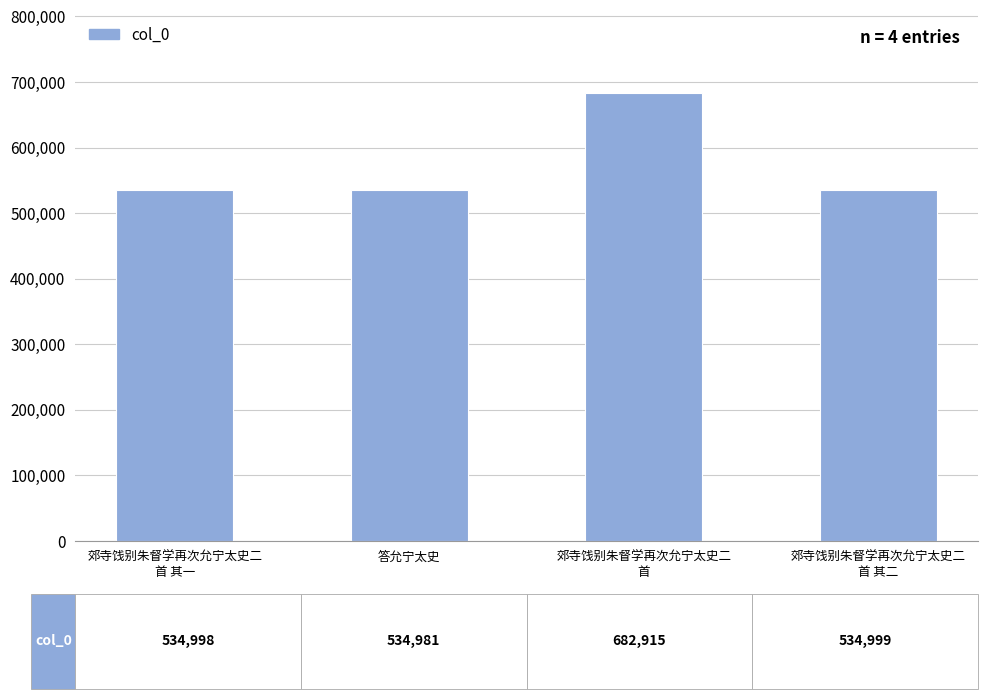

What is the label of the 2nd bar from the left?

答允宁太史